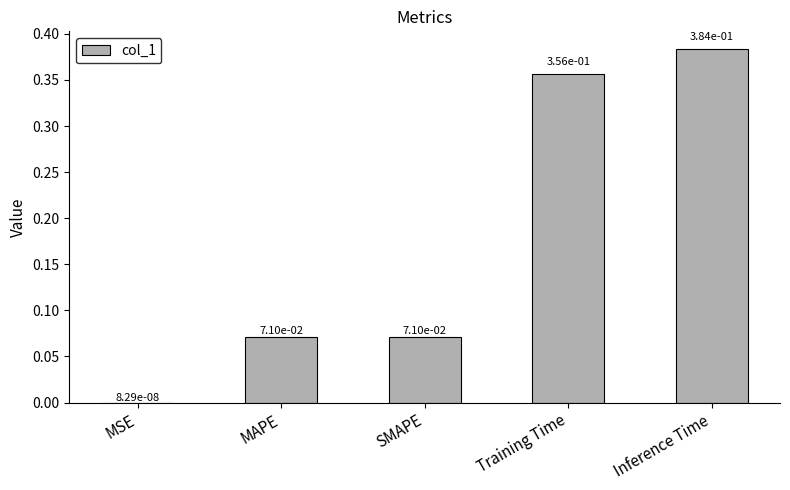

What is the change in value from MAPE to Inference Time?

+0.3